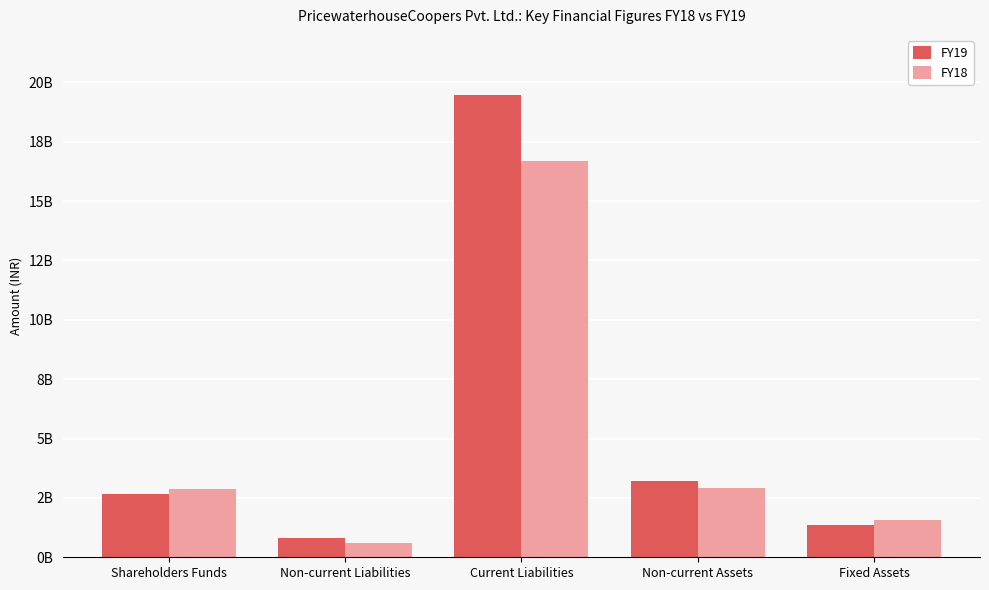

What is the label of the 5th bar from the right?

Shareholders Funds